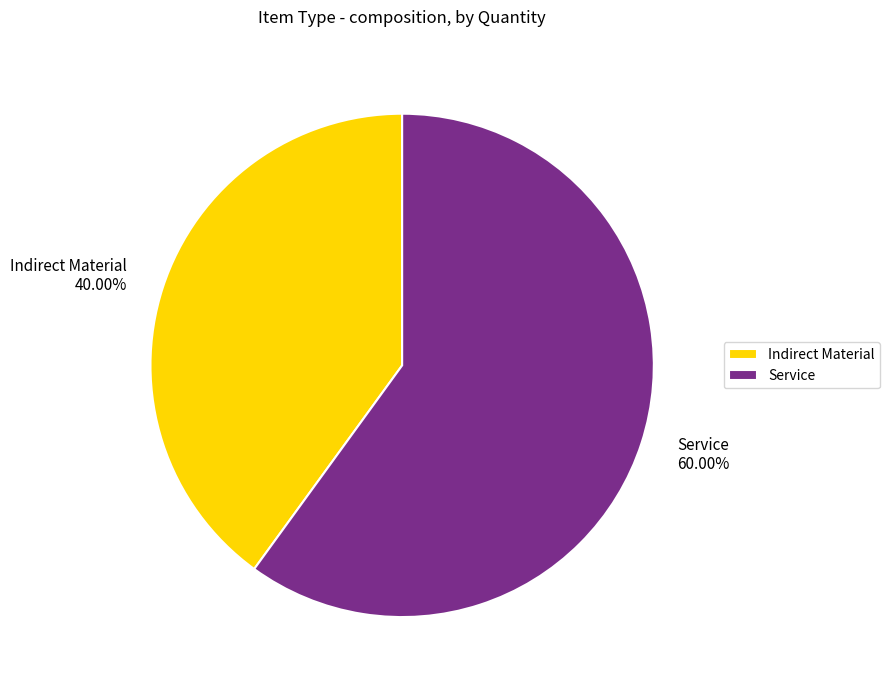

Does Indirect Material account for over 50% of the chart?

No